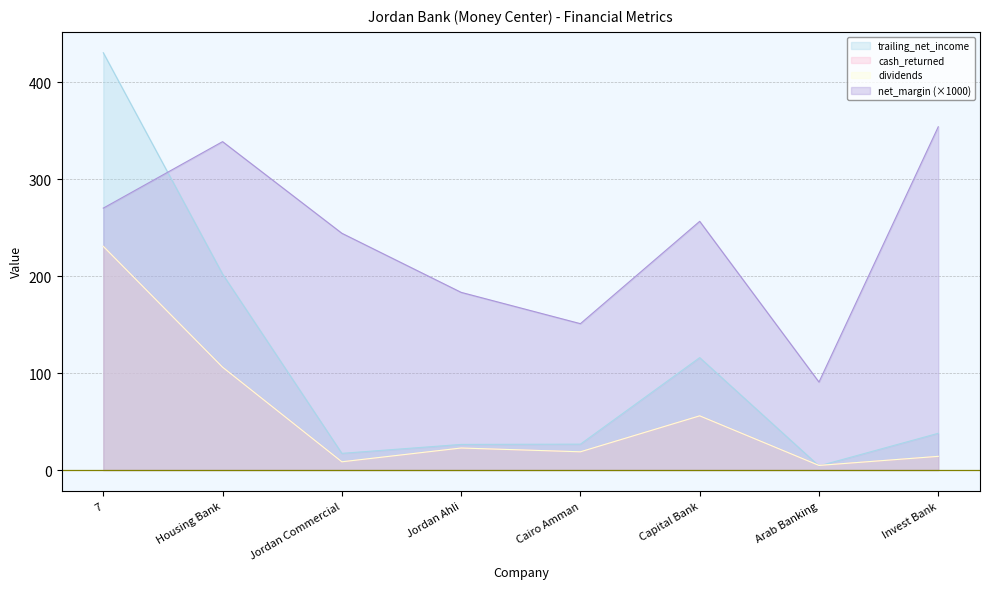

At which category does trailing_net_income reach its first local valley?

Jordan Commercial